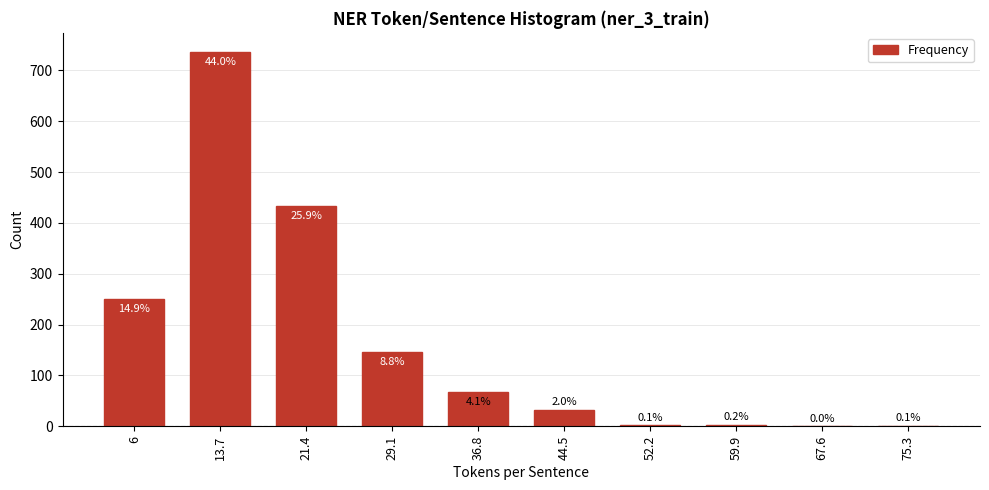

Reading right to left, what are all the values shown in this chart?

1	0	3	2	33	68	147	433	737	250